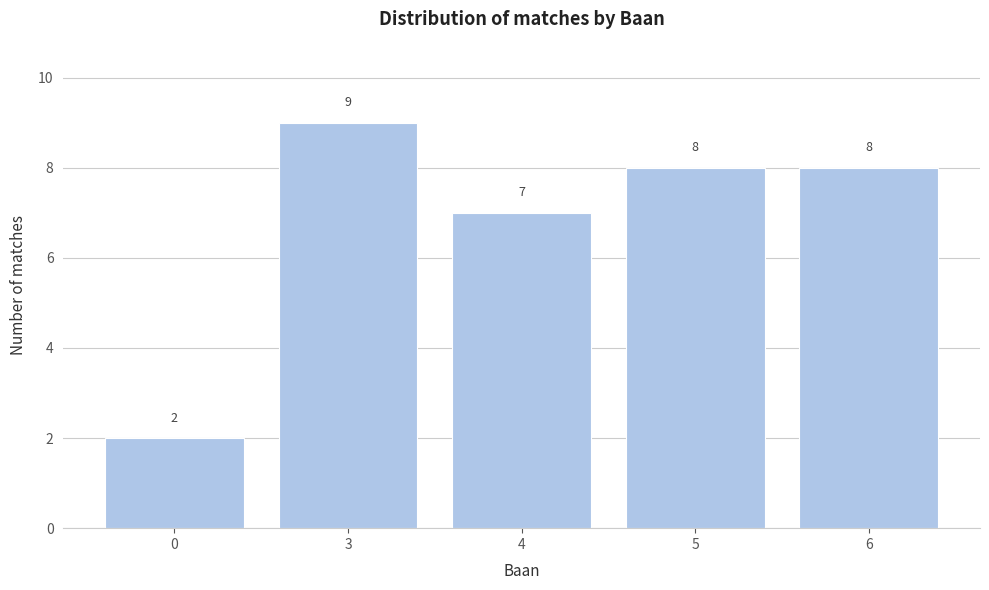

Reading left to right, extract all data points from this chart.

0=2	3=9	4=7	5=8	6=8